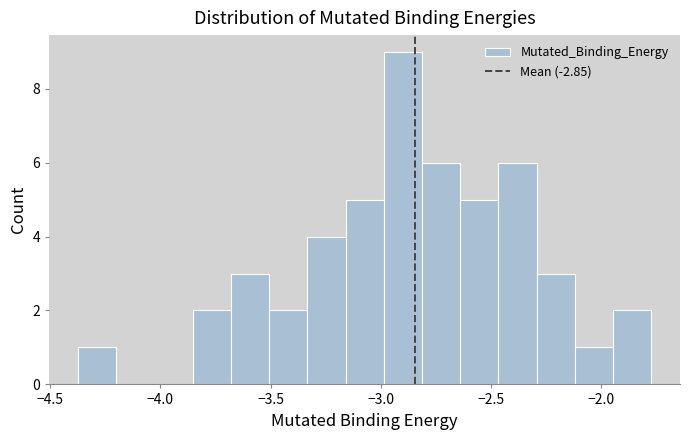

Read against the x-axis, roughly where is the centre of the tallest bar?

-2.90